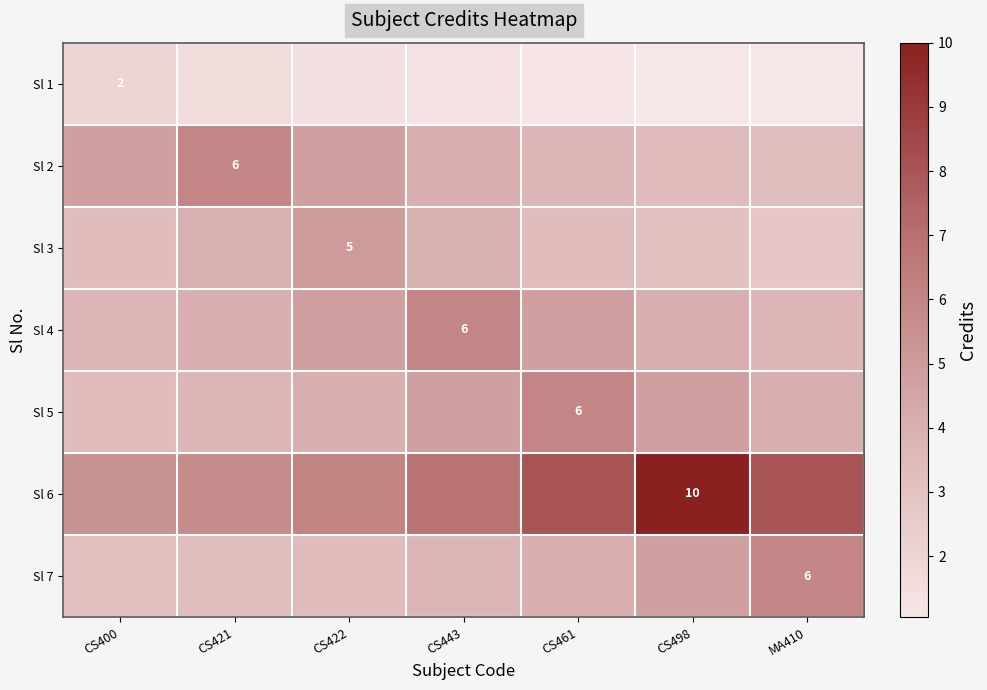

Rank the series at CS421 from highest to lowest value.

Sl 2, Sl 6, Sl 4, Sl 3, Sl 5, Sl 7, Sl 1